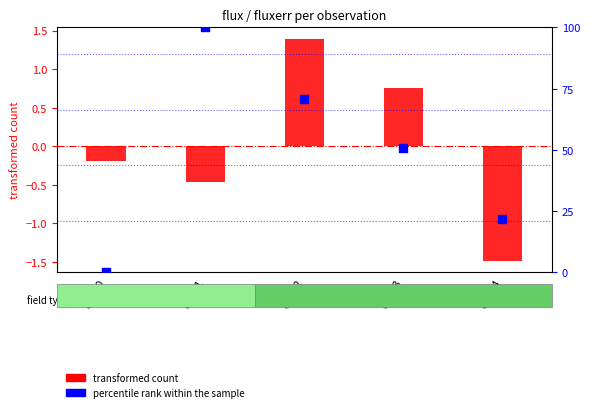

Which series contains the lowest Y value?

transformed count (flux)